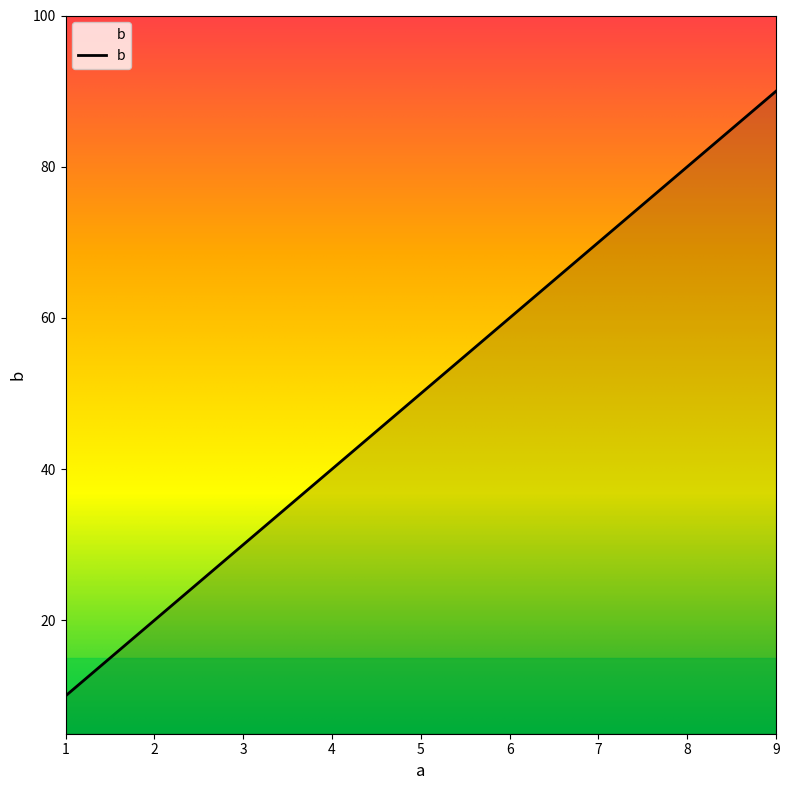

What is the approximate value at 9?

90